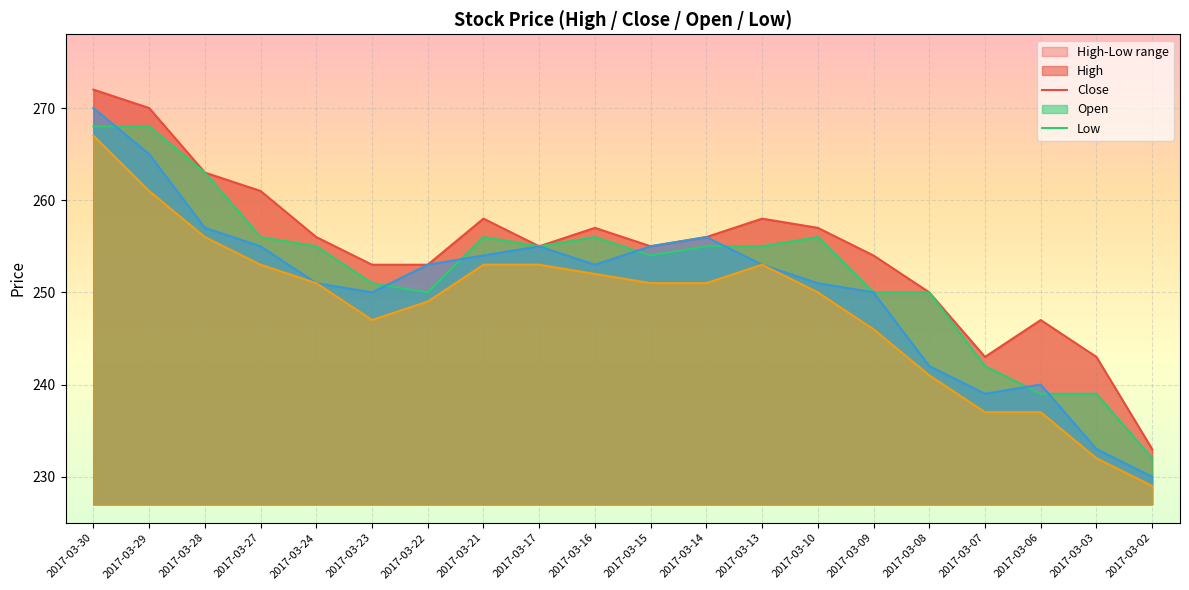

Which category has the lowest value across all series?

2017-03-02